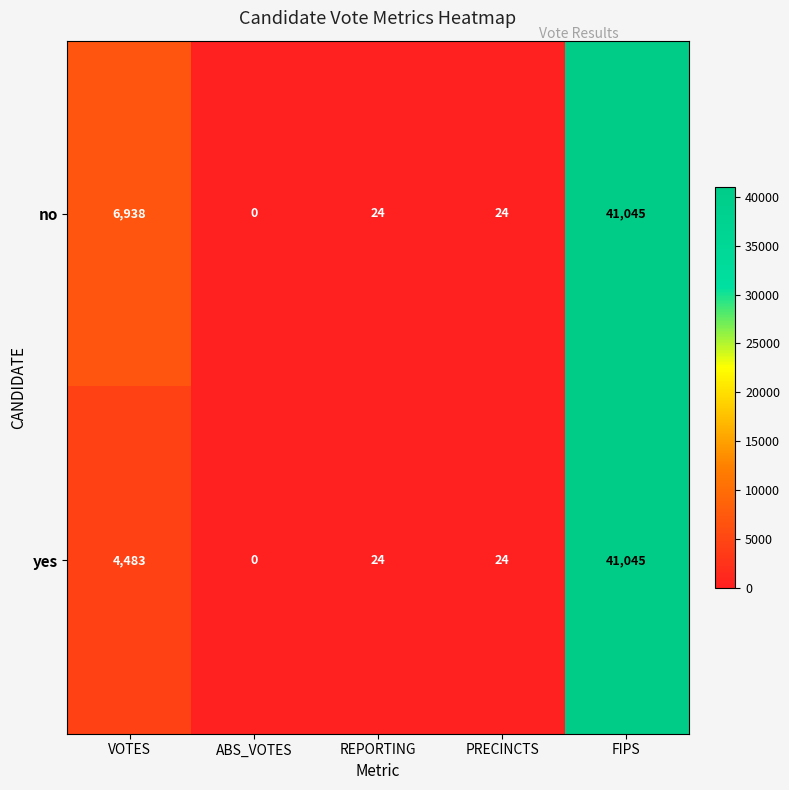

Count the number of categories in the chart.

5